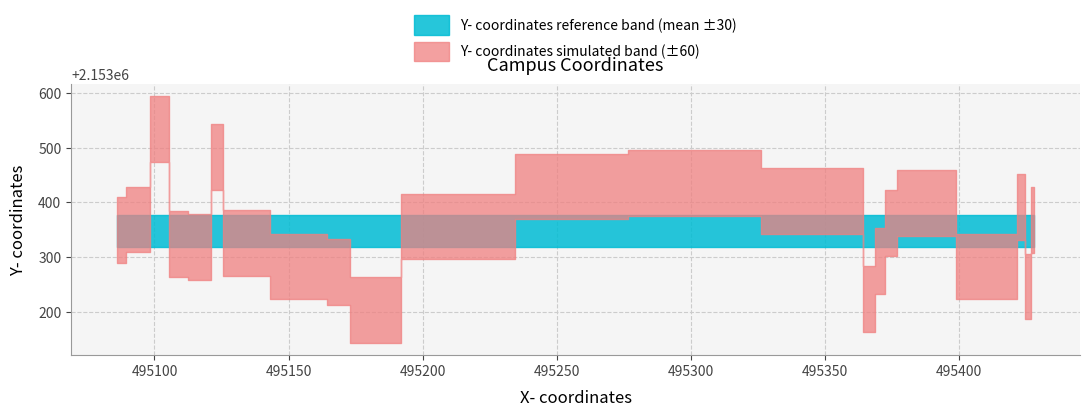

Is it true that y equals 810040 at 1?

False